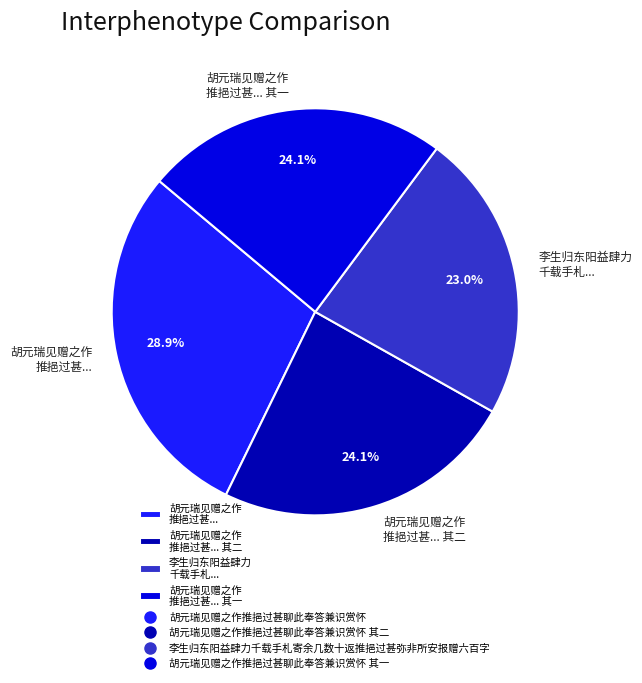

Combined, do 李生归东阳益肆力 千载手札... and 胡元瑞见赠之作 推挹过甚... 其一 account for over 50%?

No